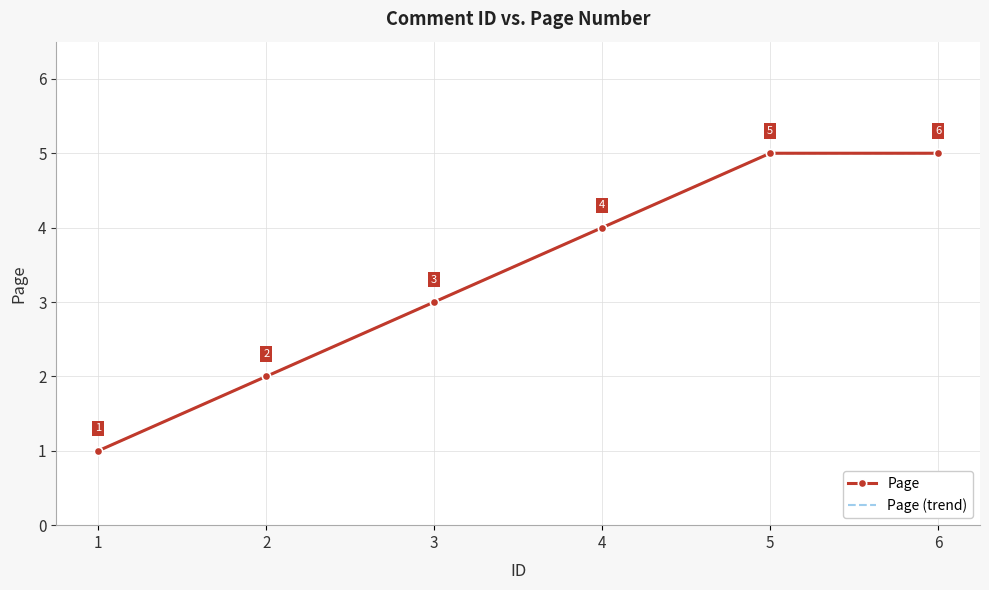

Is the value of Page at 4 greater than the value of Page (trend) at 4?

No